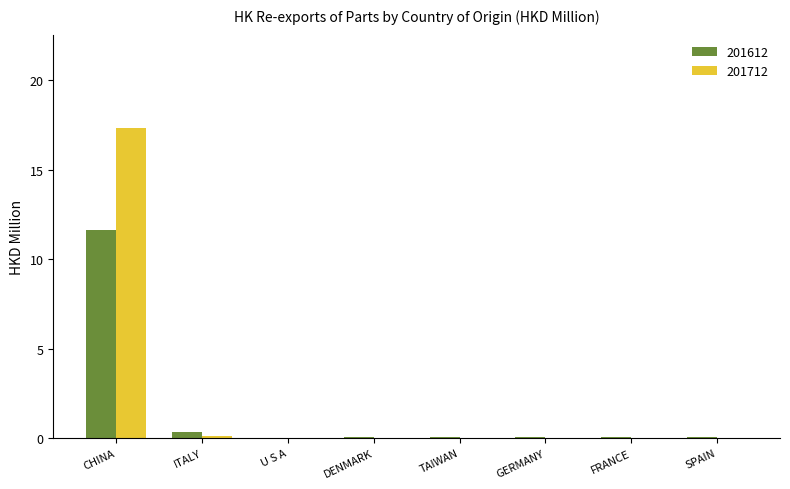

Which series has the largest range (max minus min)?

201712